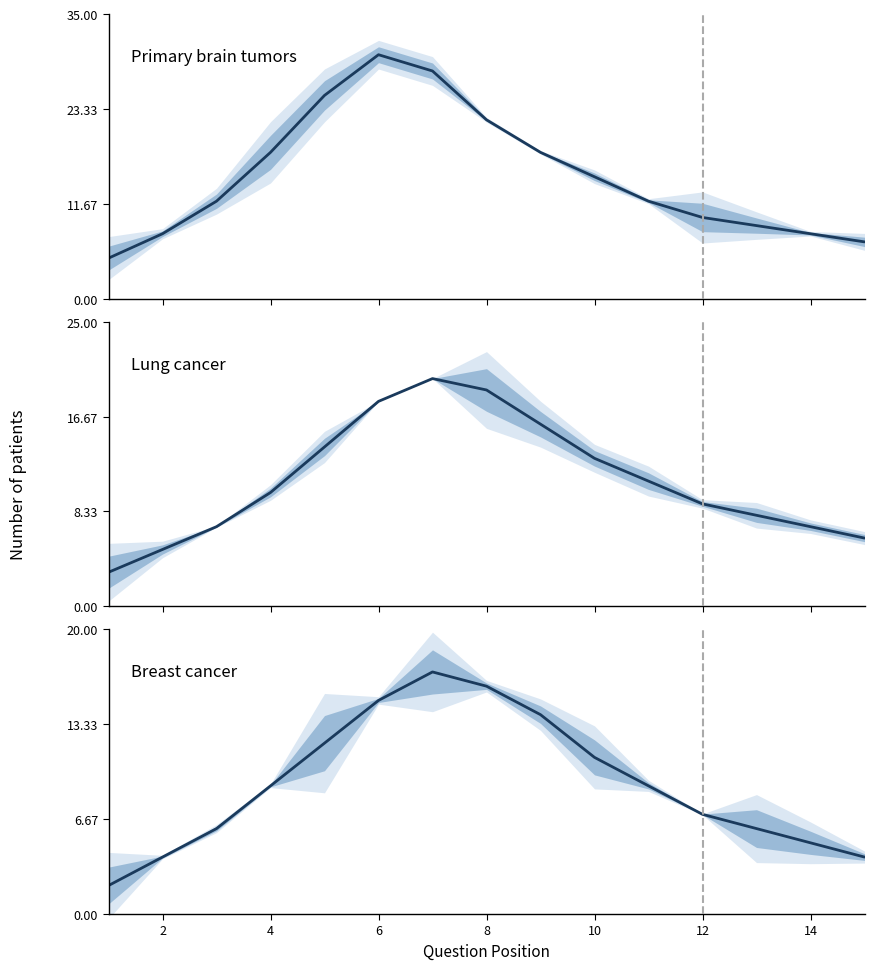

What is the sum of all Primary brain tumors values?

227